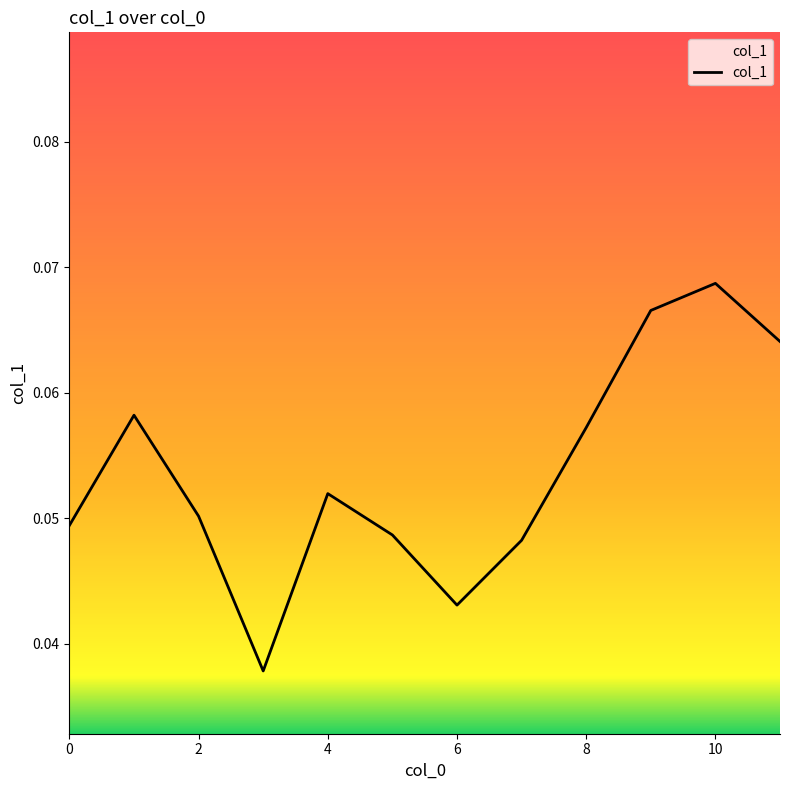

Which category has the highest value across all series?

10